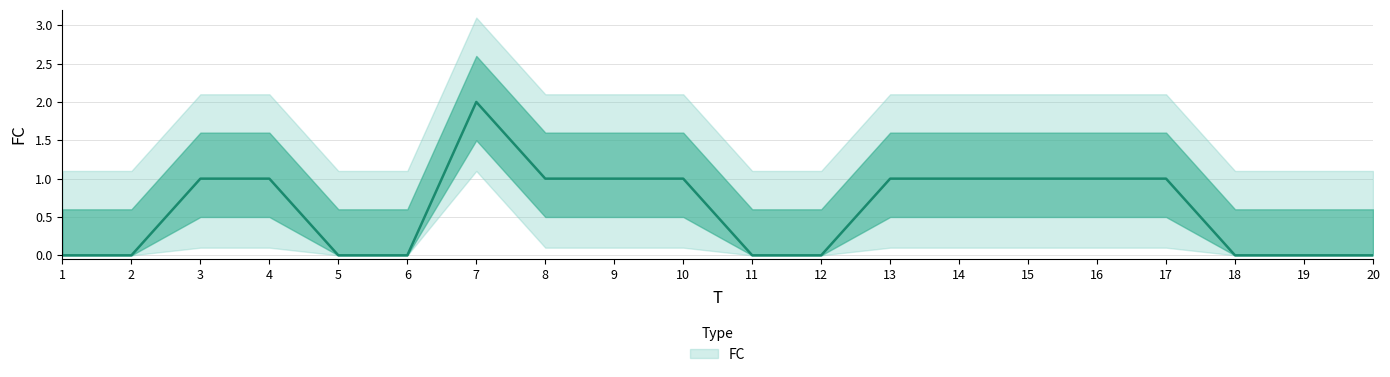

What is the change in value from 15 to 18?

-1